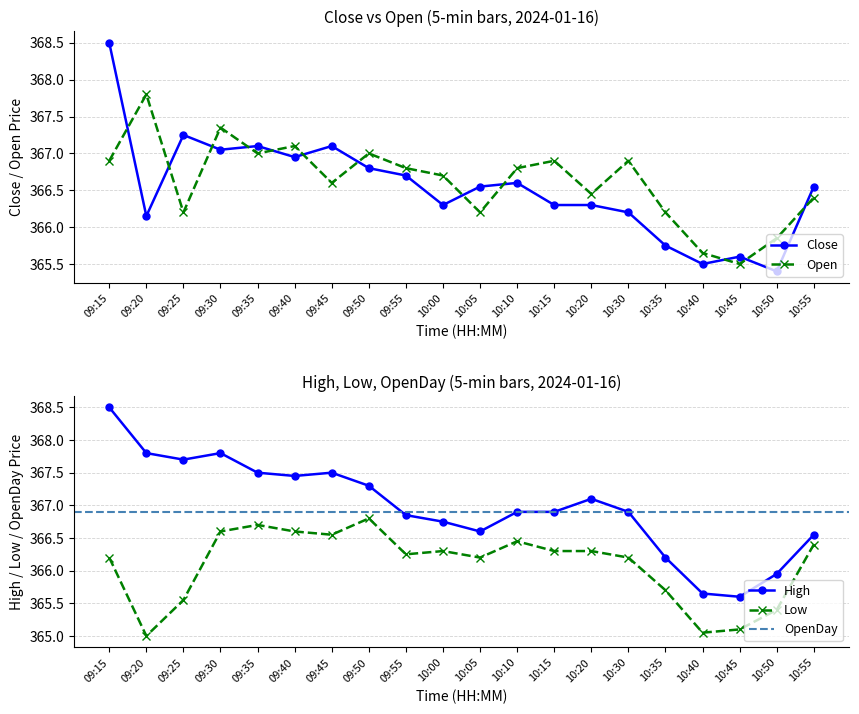

What is the sum of the Open values at 09:20 and 10:35?

734.0